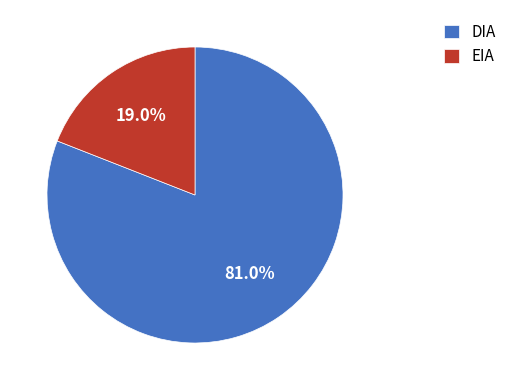

Is the sum of EIA and DIA greater than half?

Yes